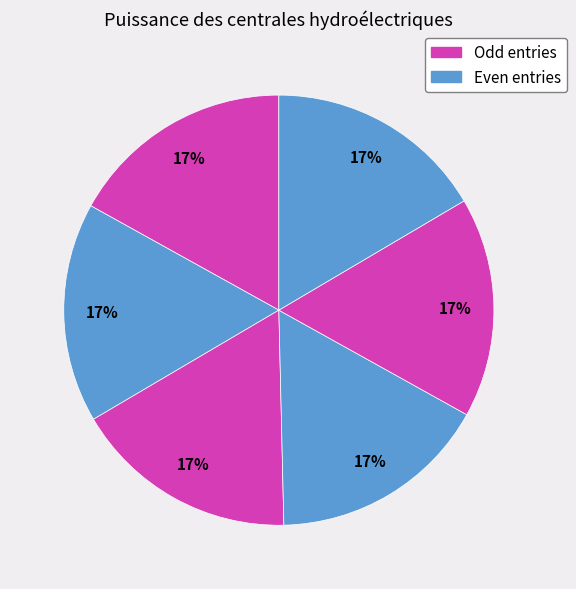

To the nearest percent, what is the average slice percentage?

17%